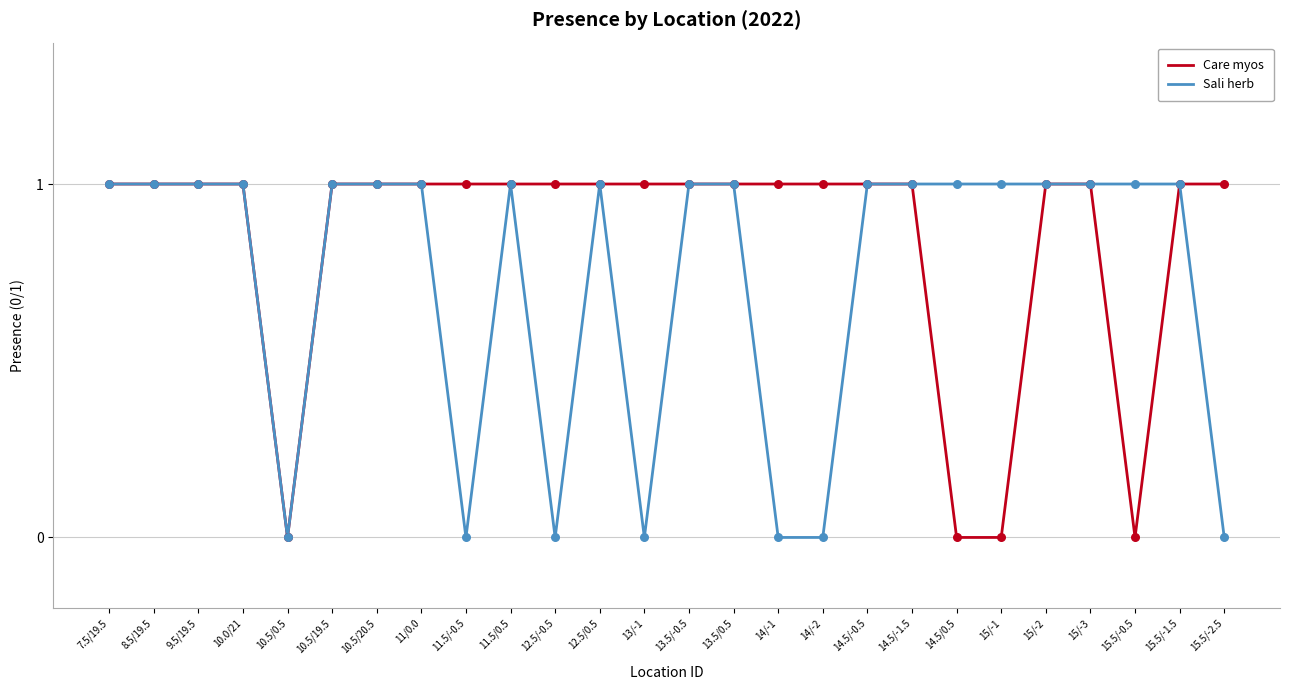

True or false: Sali herb has a value of -1 at 15.5/-2.5.

False